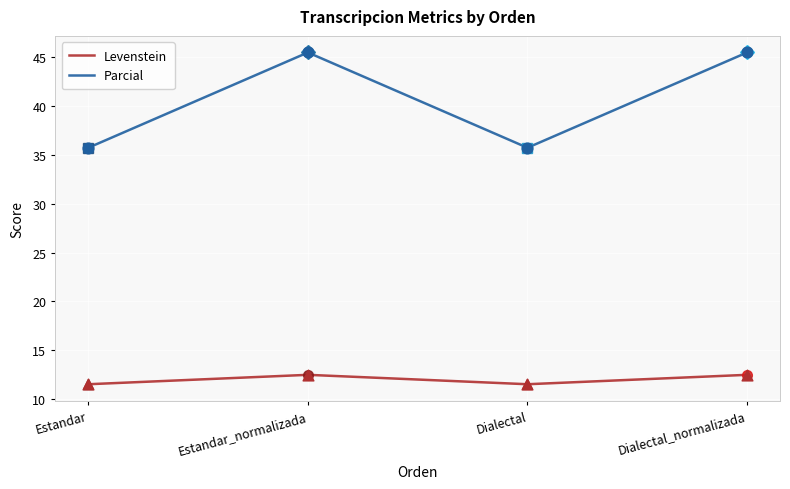

Between Estandar_normalizada and Dialectal, which series saw the biggest shift?

Parcial